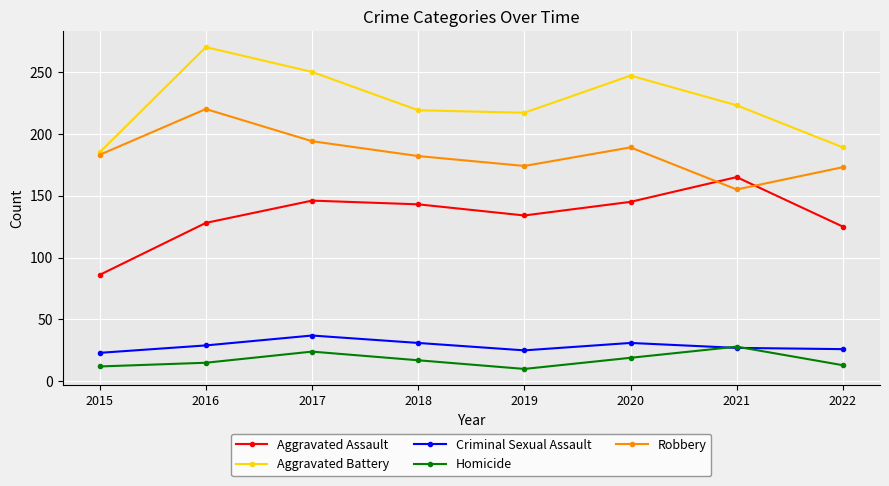

What is the maximum value for Homicide?

28